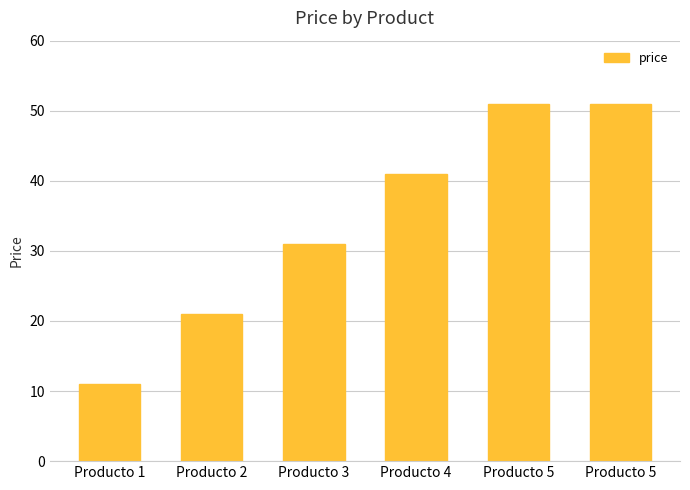

What is the sum of all values?

205.9